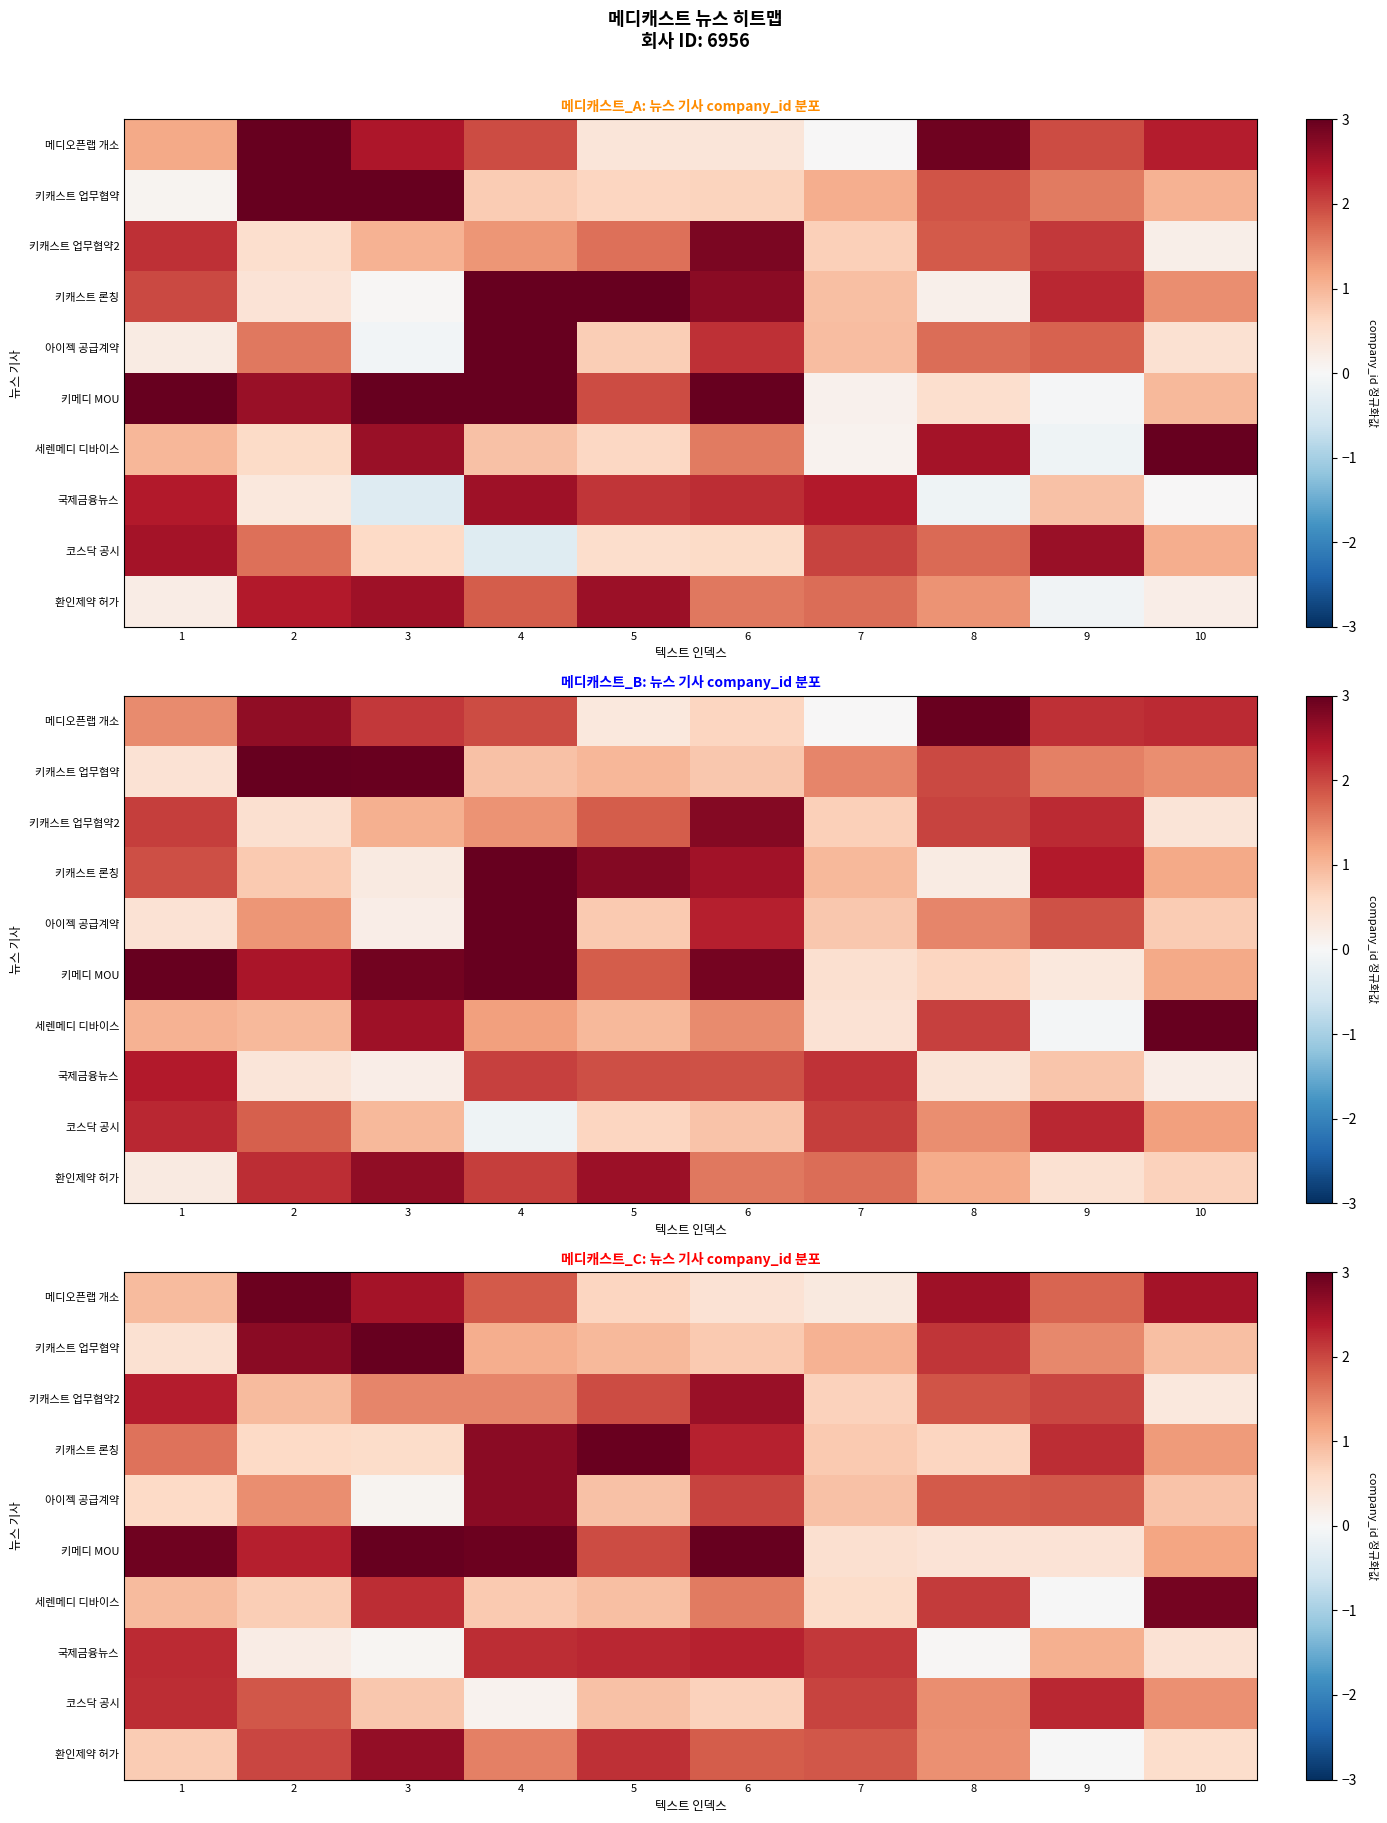

Rank the series at 7 from highest to lowest value.

국제금융뉴스, 코스닥 공시, 환인제약 허가, 키캐스트 업무협약, 아이젝 공급계약, 키캐스트 론칭, 키캐스트 업무협약2, 세렌메디 디바이스, 키메디 MOU, 메디오픈랩 개소